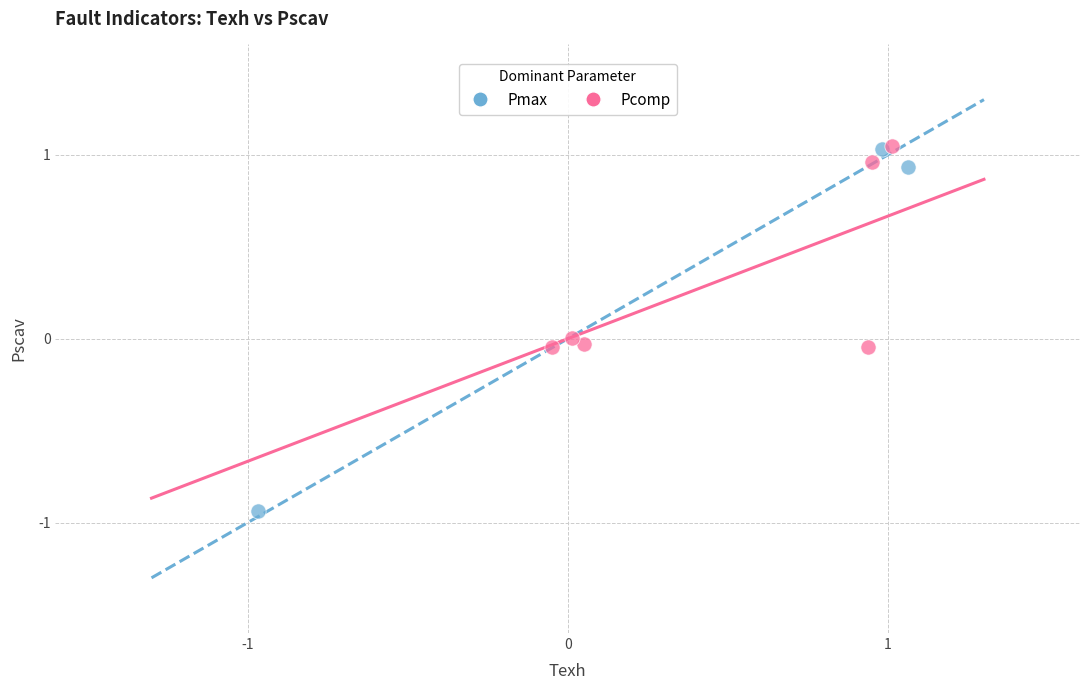

Which series reaches the minimum Y coordinate?

Pmax